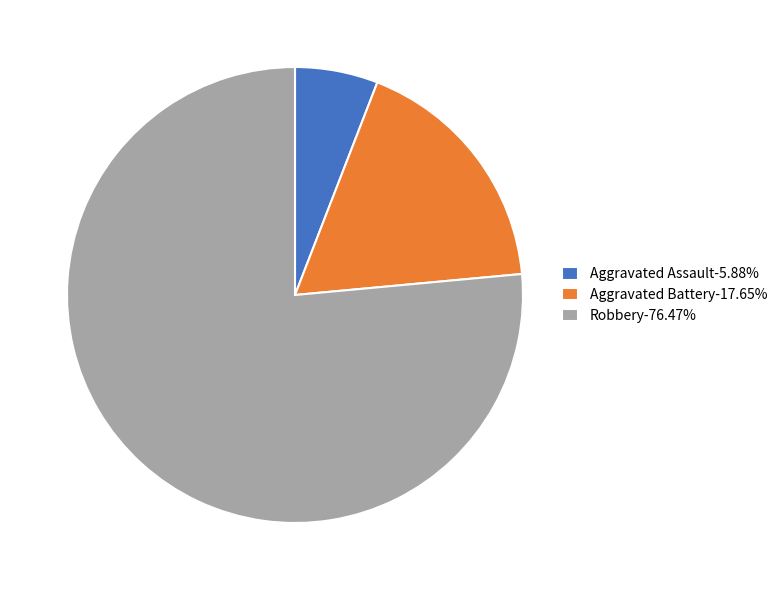

Do Robbery-76.47% and Aggravated Battery-17.65% together represent more than half of the pie?

Yes